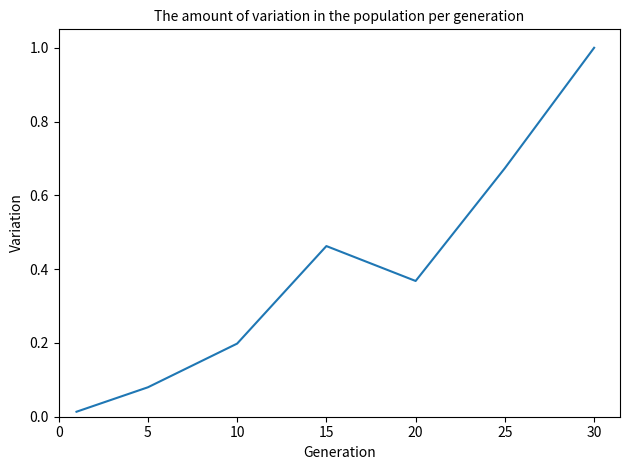

What is the difference between the second highest and second lowest values?

0.6